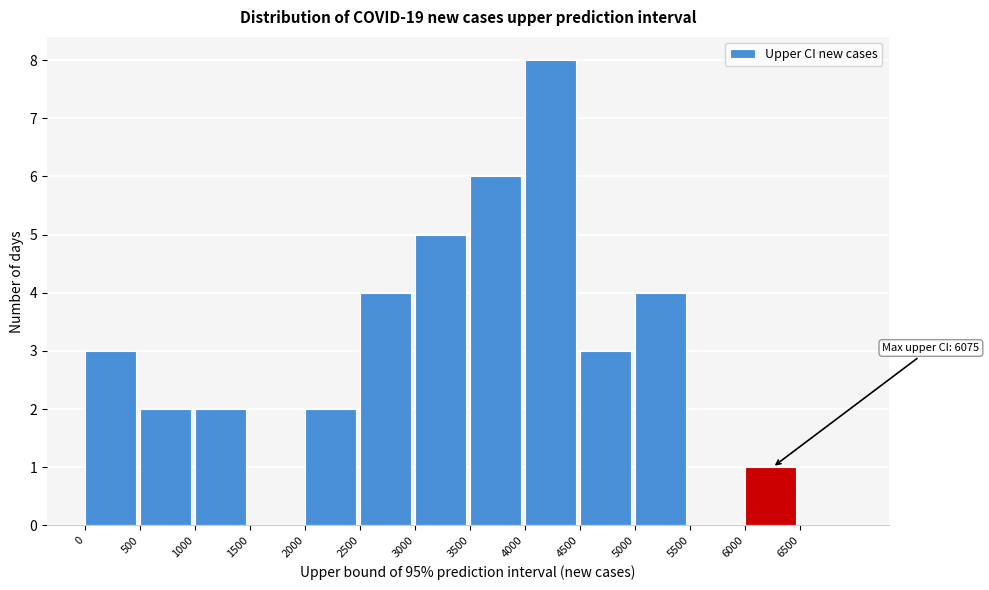

Which range on the x-axis has the tallest bar?

4000 to 4500